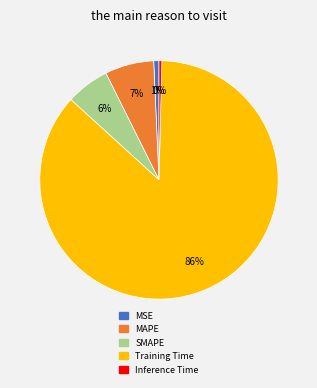

Which category accounts for the majority?

Training Time